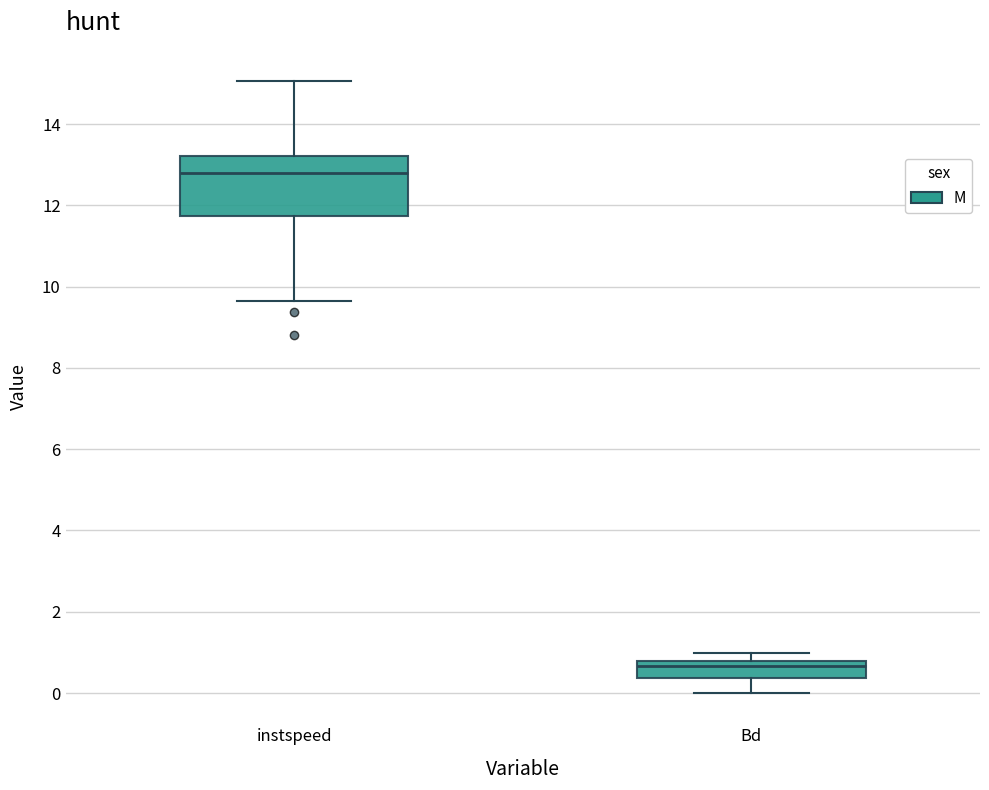

Reading left to right, transcribe this box plot: for each box, give where its median line is, the range the box spans, and where its two whiskers end, as read against the y-axis. The values are not printed on the chart, so give them approximately, as read against the axis.

instspeed: median 12.8, box 11.8 to 13.2, whiskers 9.6 to 15.0
Bd: median 0.6, box 0.4 to 0.8, whiskers 0.0 to 1.0